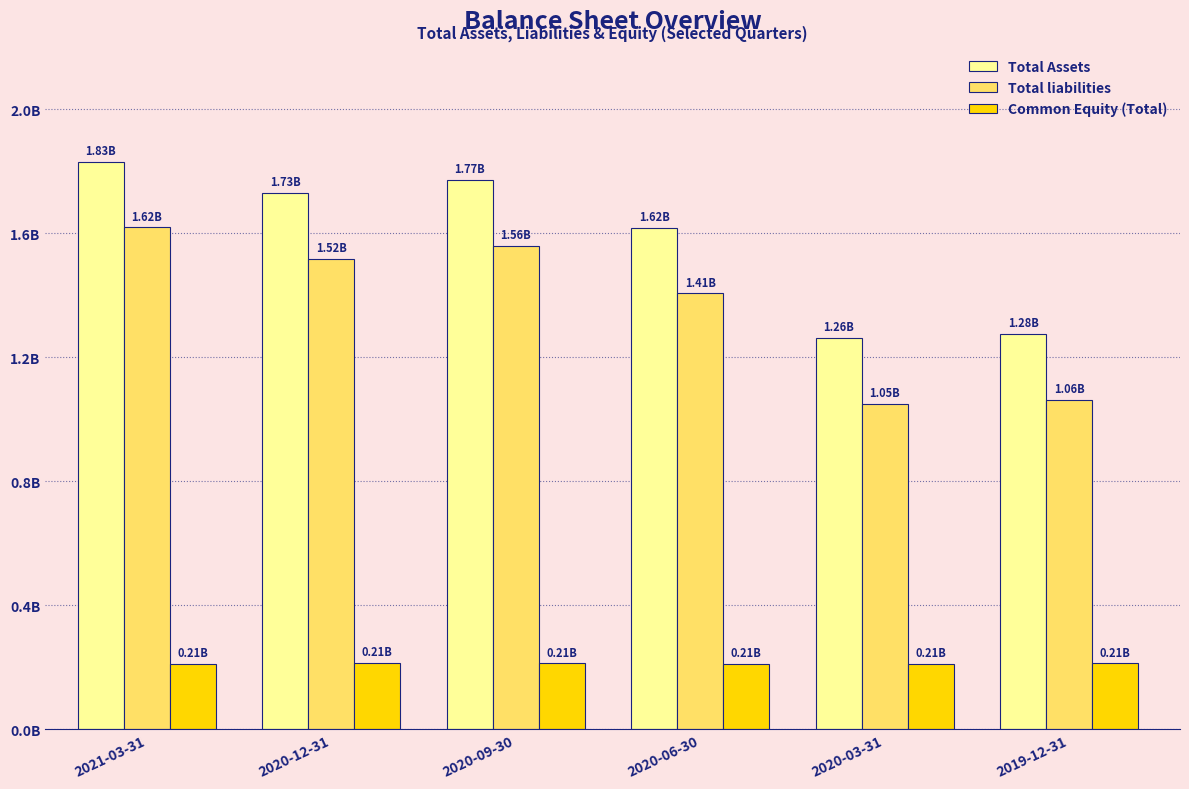

Reading left to right, list all the values displayed in this chart.

Total Assets: 2021-03-31=1832000000	2020-12-31=1732000000	2020-09-30=1772000000	2020-06-30=1619000000	2020-03-31=1263000000	2019-12-31=1275076000
Total liabilities: 2021-03-31=1620000000	2020-12-31=1518000000	2020-09-30=1559000000	2020-06-30=1407000000	2020-03-31=1051000000	2019-12-31=1062301000
Common Equity (Total): 2021-03-31=212000000	2020-12-31=215000000	2020-09-30=213000000	2020-06-30=212000000	2020-03-31=212000000	2019-12-31=212775000